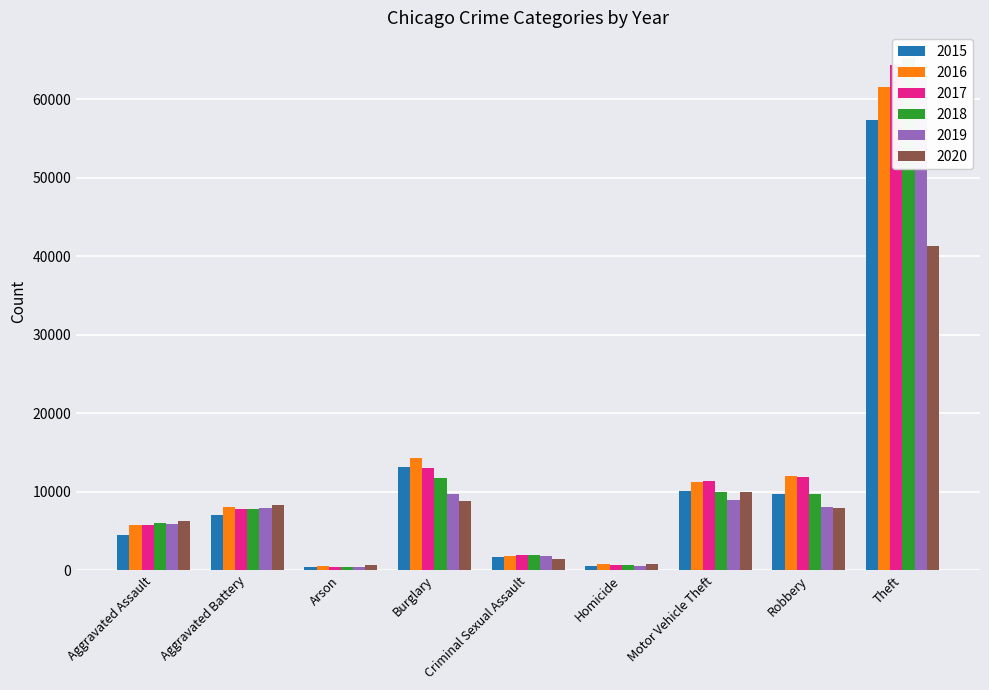

What is the spread (max minus min) of values at Aggravated Assault?

1784